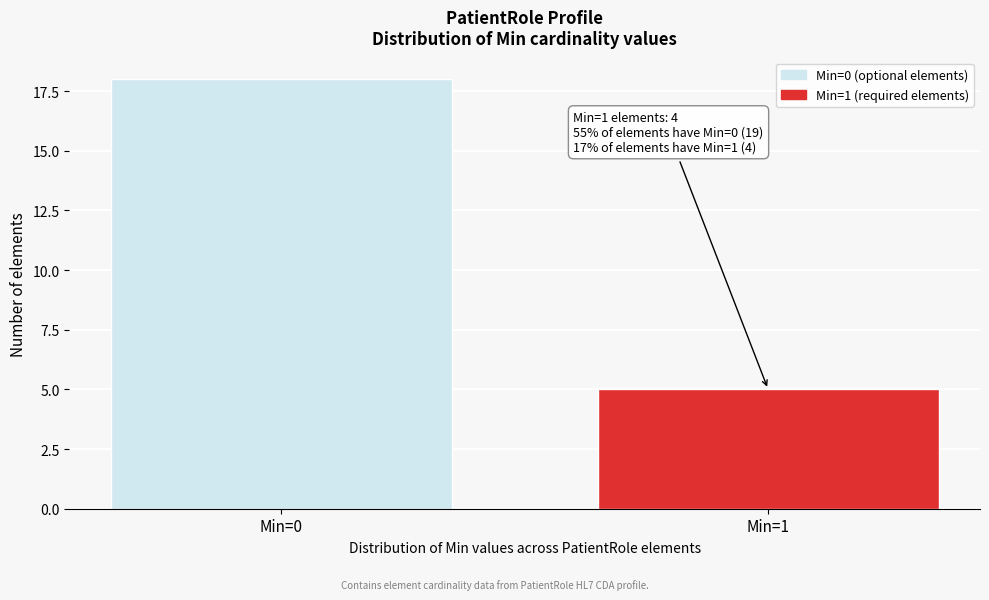

Reading left to right, list all the values displayed in this chart.

Min=0=18	Min=1=5